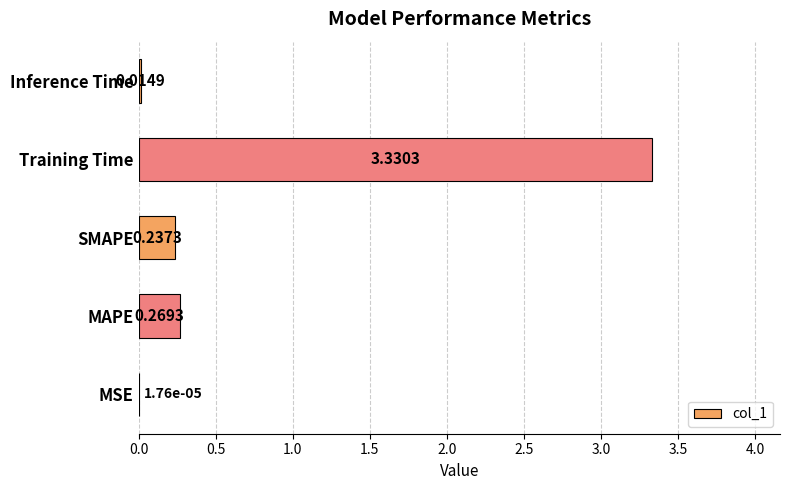

What is the sum of the values at MAPE and SMAPE?

0.5